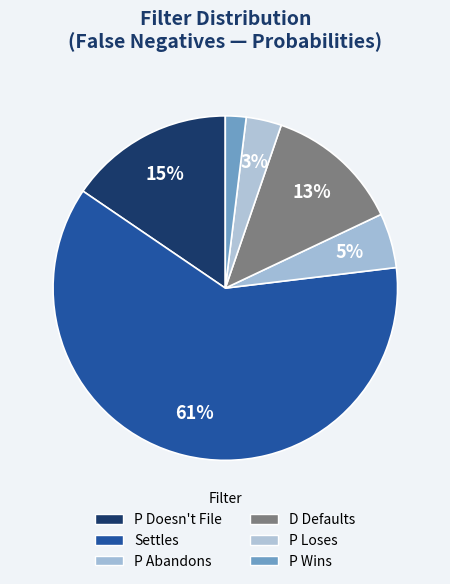

Which slice represents more than half of the pie?

Settles